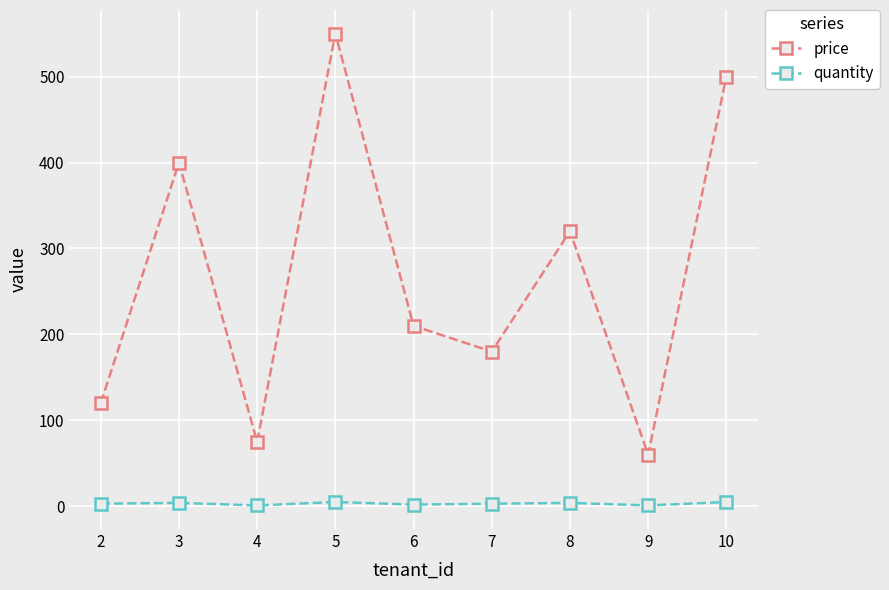

True or false: price and quantity intersect in this chart.

False